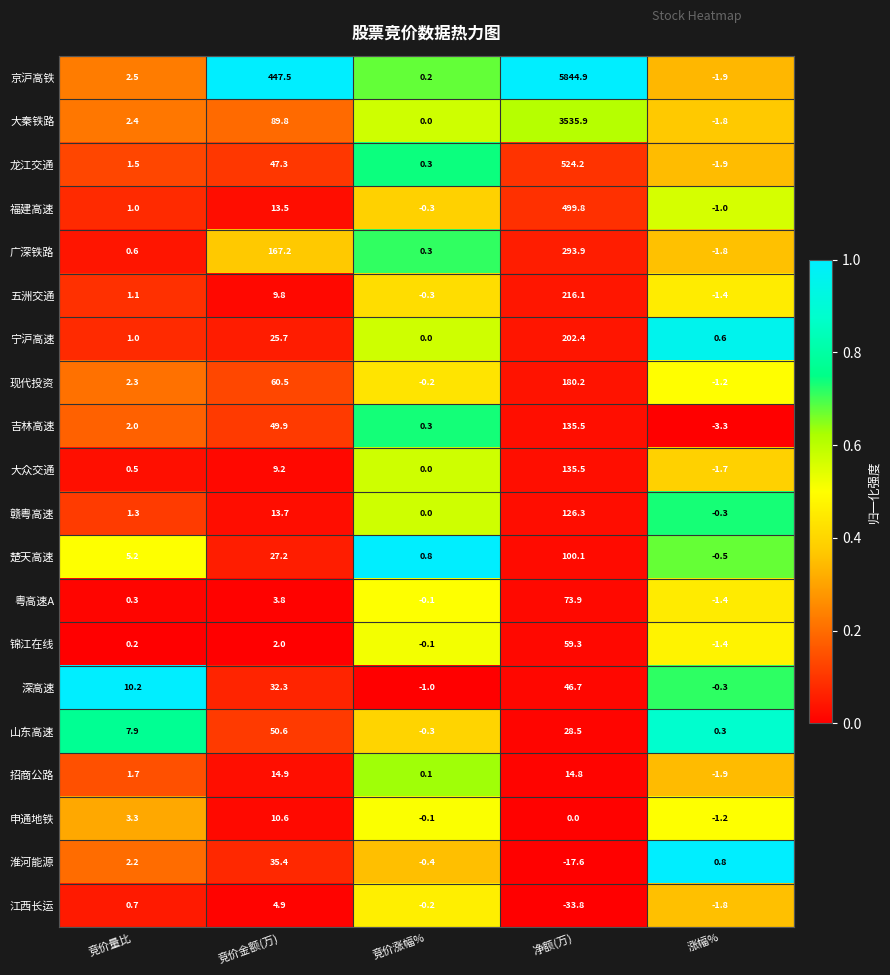

At 竞价金额(万), list the series in order from largest to smallest.

京沪高铁, 广深铁路, 大秦铁路, 现代投资, 山东高速, 吉林高速, 龙江交通, 淮河能源, 深高速, 楚天高速, 宁沪高速, 招商公路, 赣粤高速, 福建高速, 申通地铁, 五洲交通, 大众交通, 江西长运, 粤高速A, 锦江在线